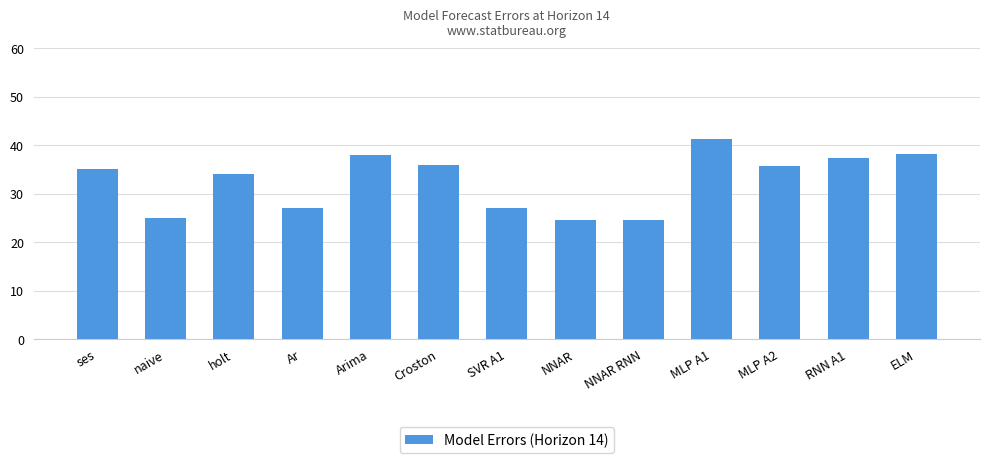

What is the minimum value shown in the chart?

24.5